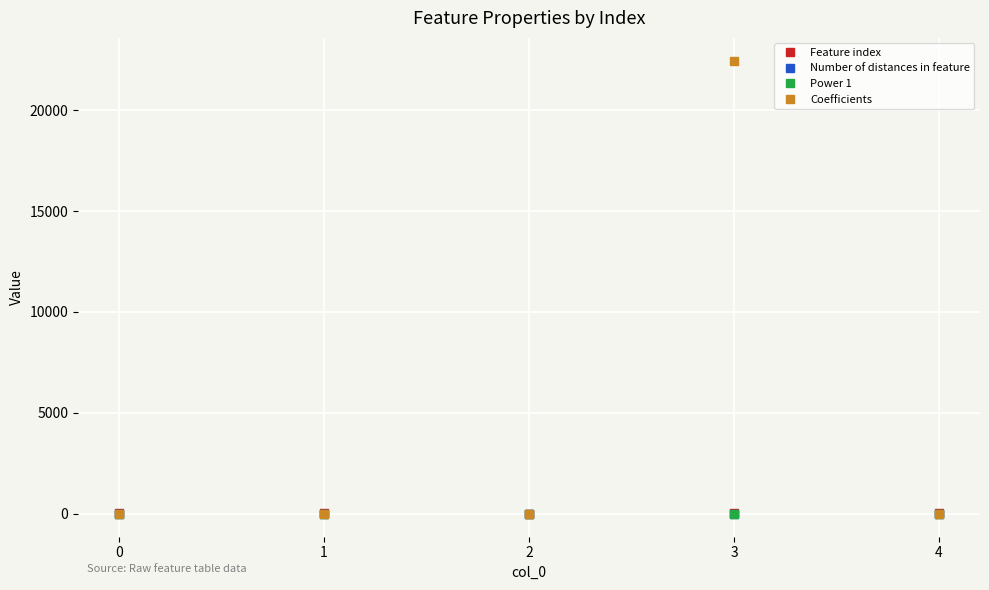

Which series has the largest total across all categories?

Coefficients